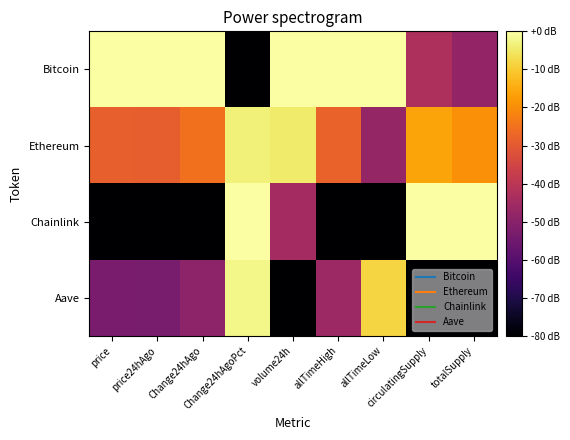

Rank the series by their maximum value, from lowest to highest.

Ethereum, Aave, Bitcoin, Chainlink